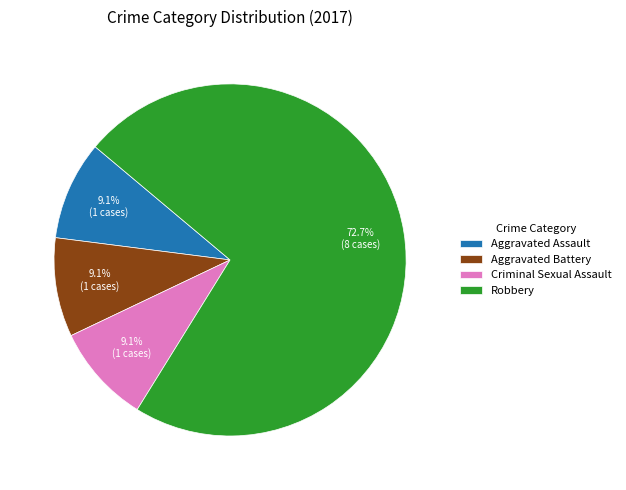

Approximately how many times larger is the value at Aggravated Battery compared to Aggravated Assault?

1.0